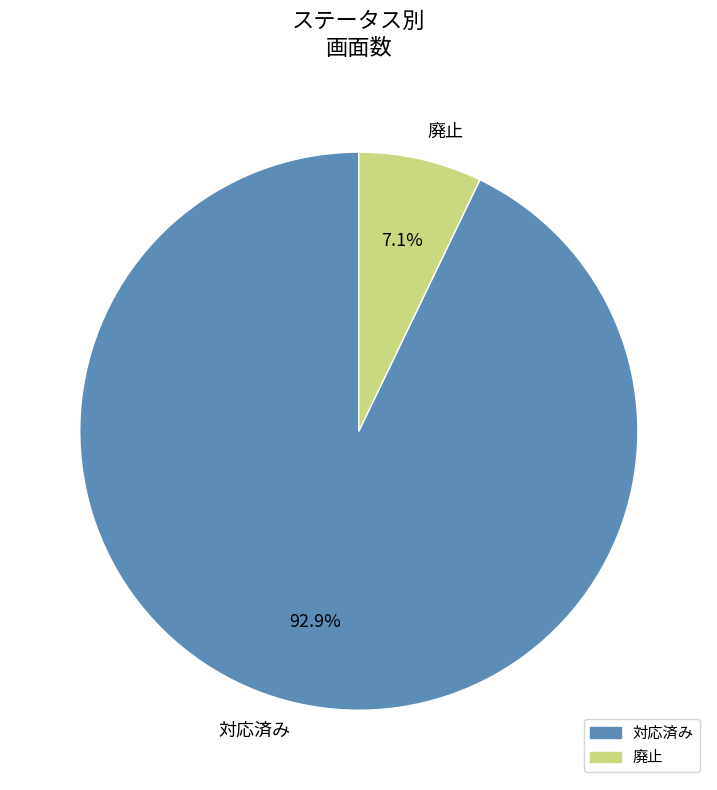

What is the largest slice in the pie chart?

対応済み